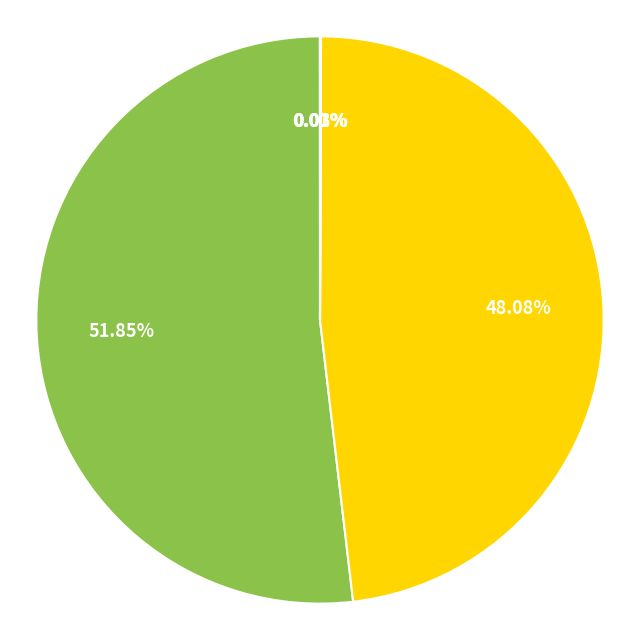

Is there any slice that represents more than half of the pie?

Yes